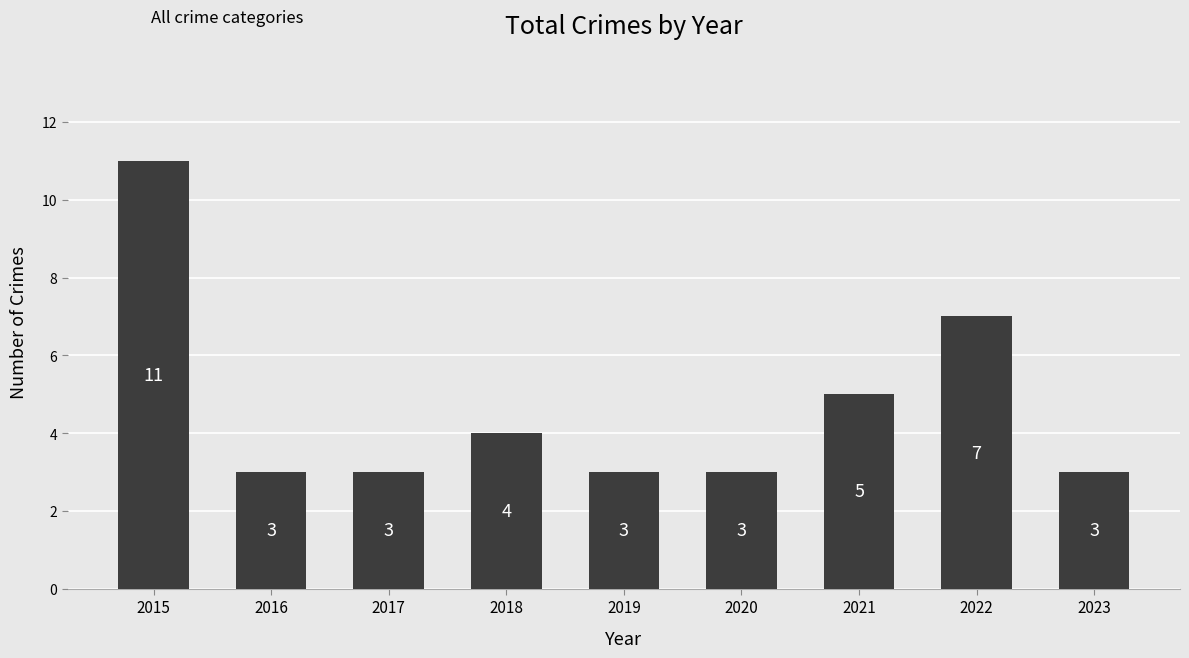

Is it true that the value at 2015 is 11?

True